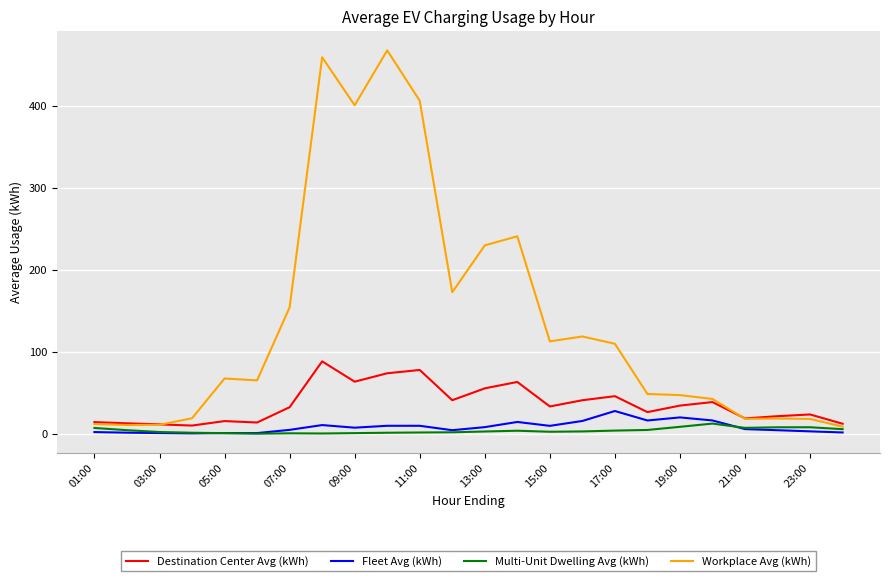

Which series has the largest range (max minus min)?

Workplace Avg (kWh)